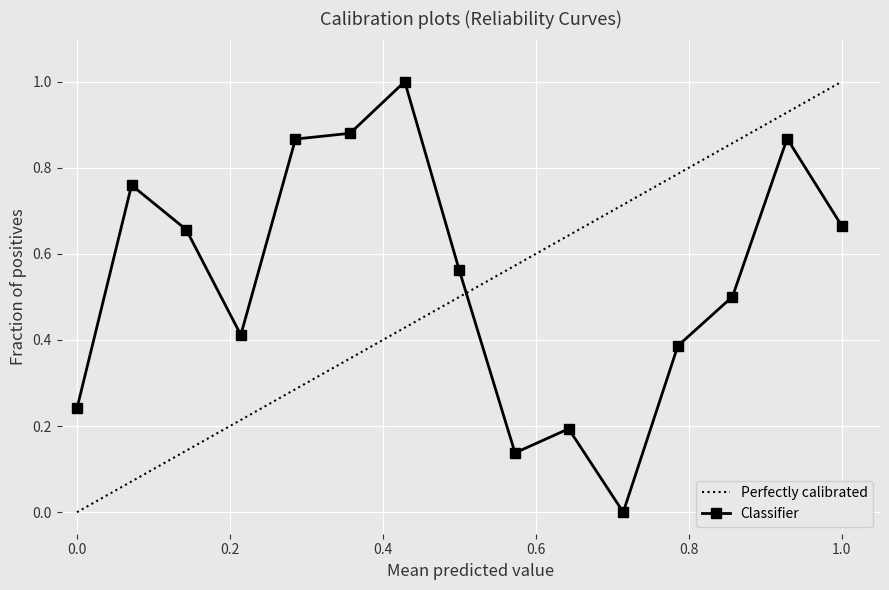

What is the greatest value displayed?

1.0